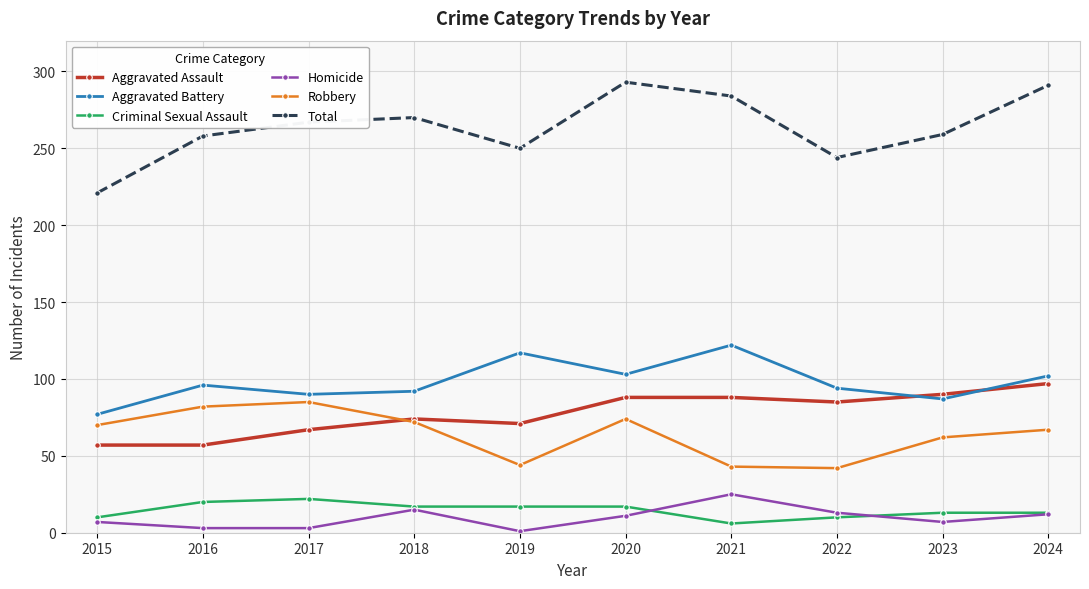

How many series are shown in this chart?

6